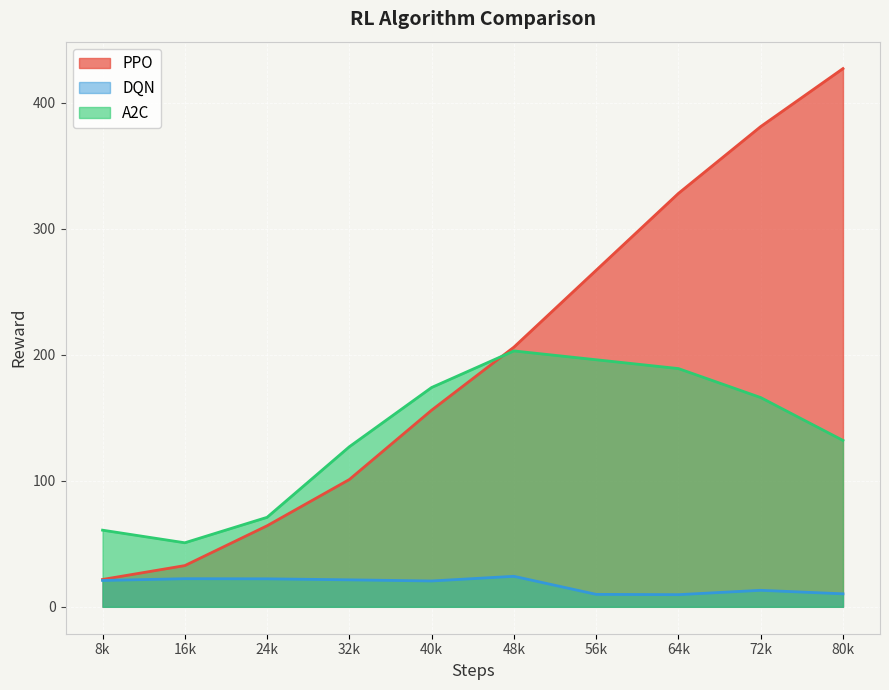

Count the number of data series in this chart.

3